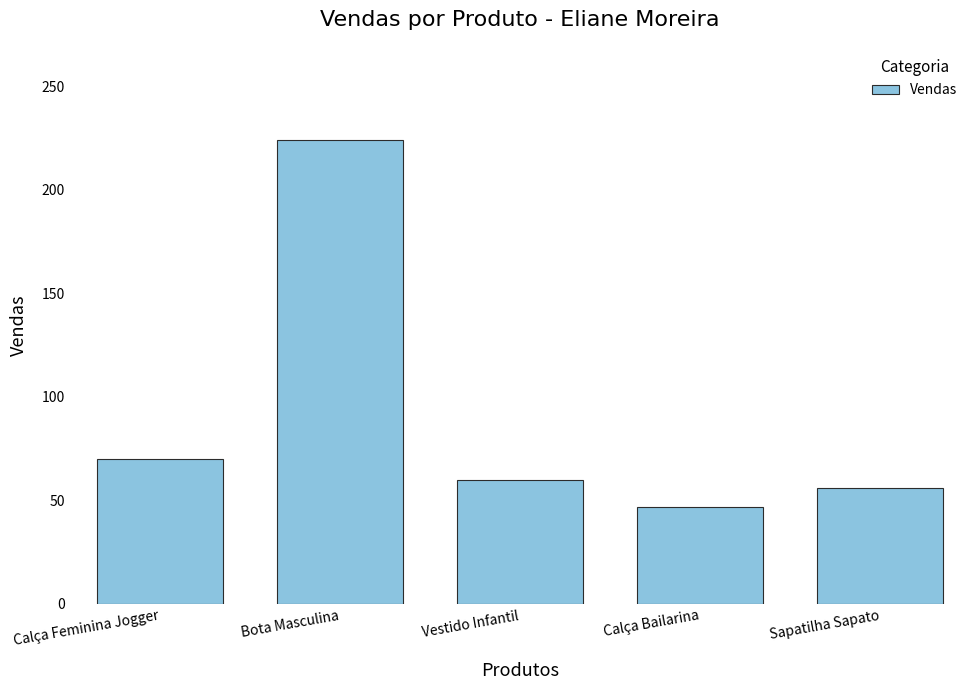

Reading left to right, what are all the values shown in this chart?

Calça Feminina Jogger=70.0	Bota Masculina=224.1	Vestido Infantil=59.9	Calça Bailarina=46.9	Sapatilha Sapato=55.9